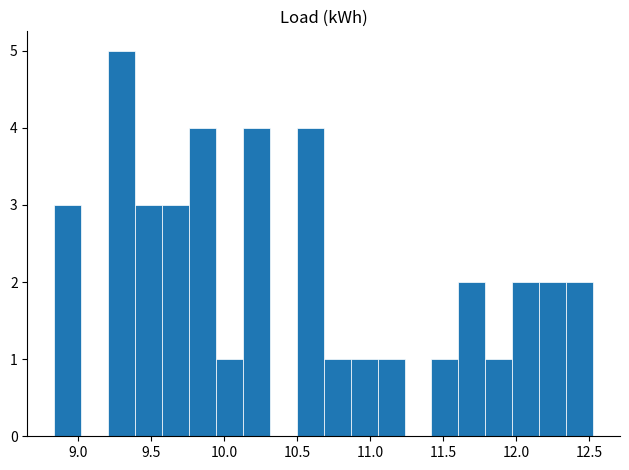

Read against the x-axis, roughly where is the centre of the tallest bar?

9.30